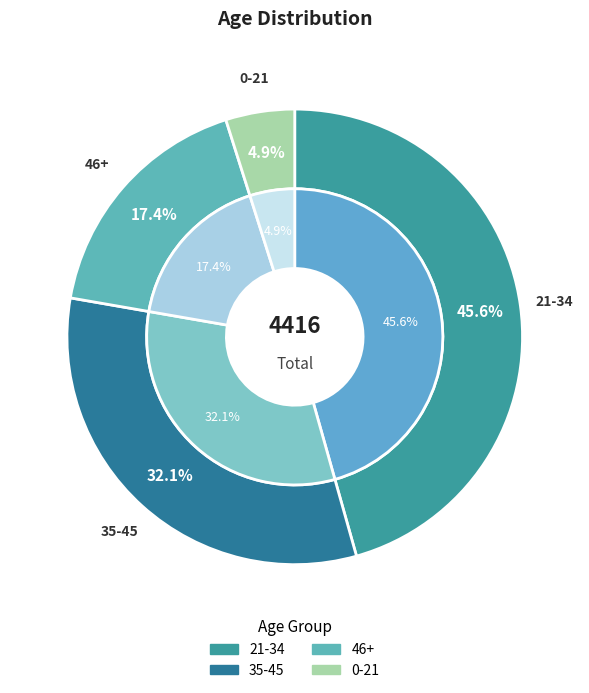

Rank the categories by value from highest to lowest.

21-34, 35-45, 46+, 0-21